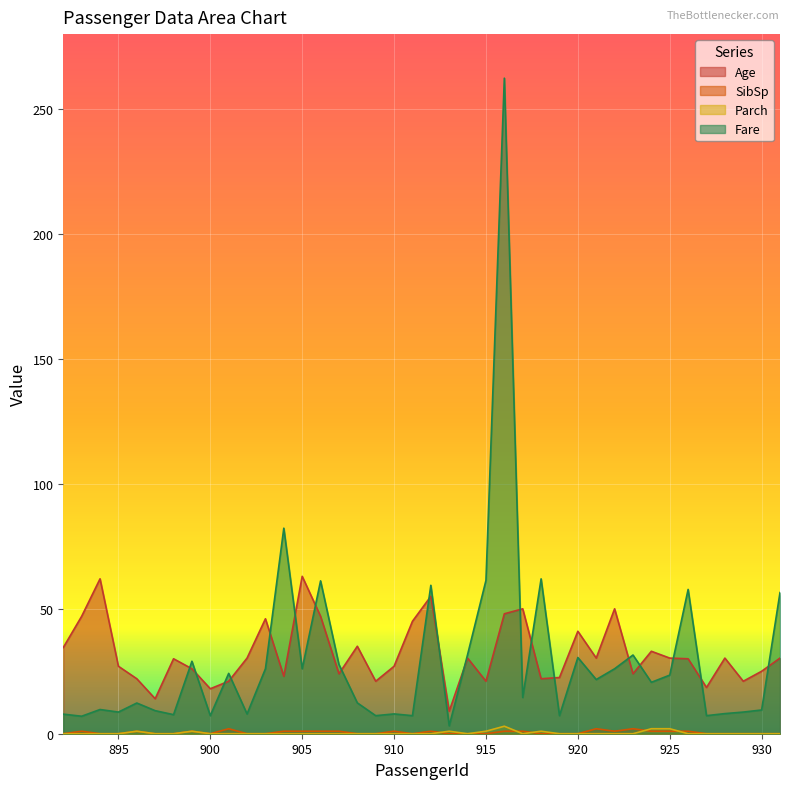

At which label is Parch closest to 1?

896